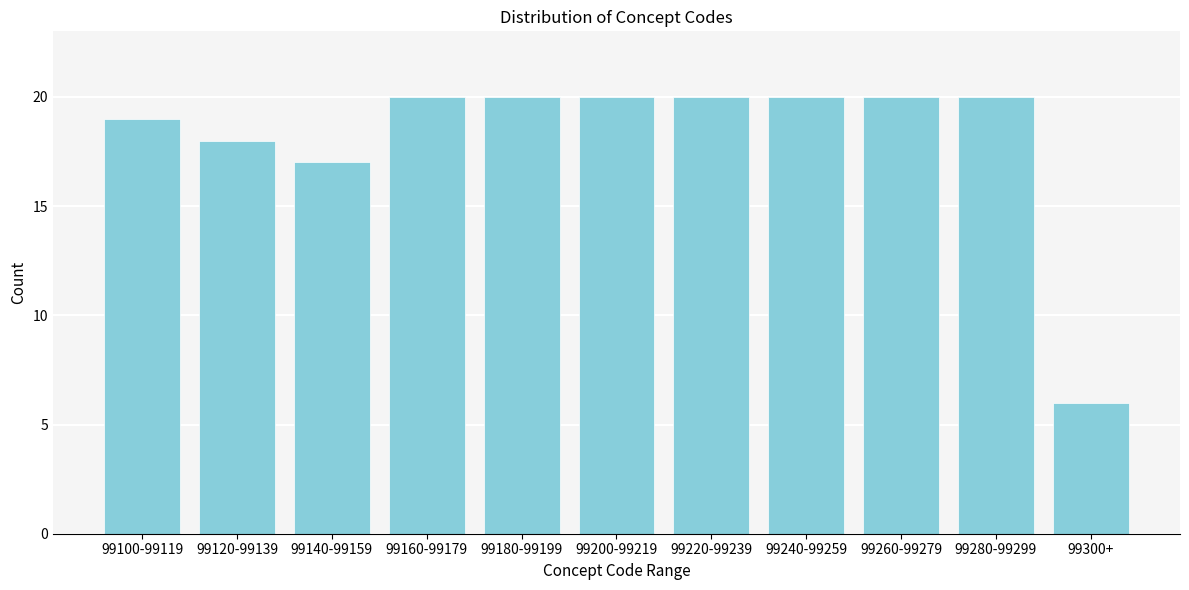

Reading left to right, what are all the values shown in this chart?

19	18	17	20	20	20	20	20	20	20	6